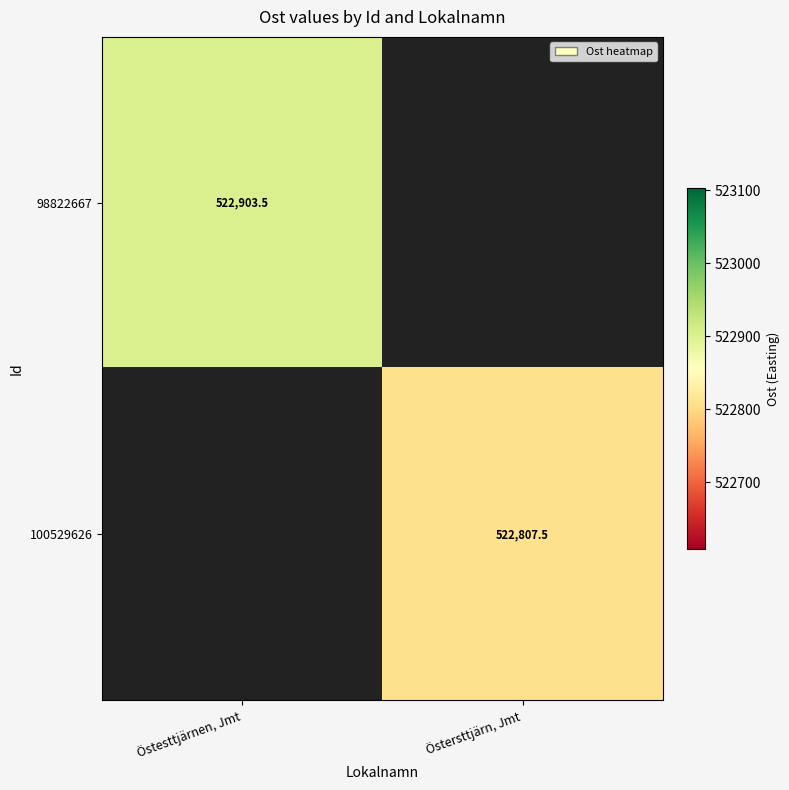

At how many categories does at least one series exceed 522883?

1